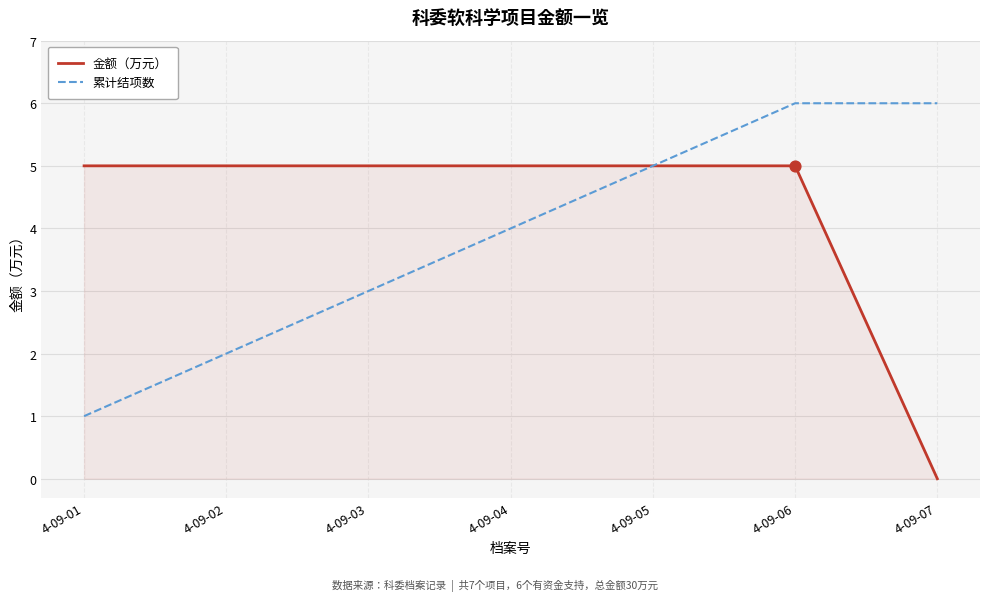

Which series has the largest total across all categories?

金额（万元）